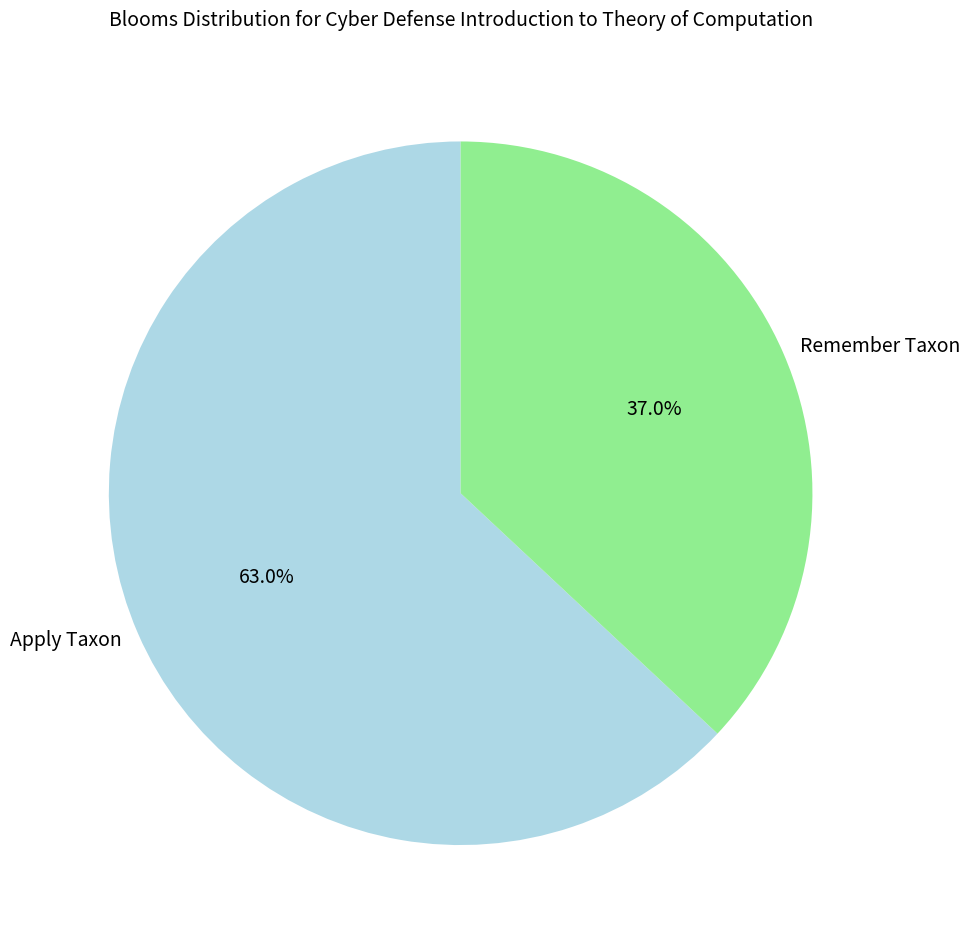

What percentage do Remember Taxon and Apply Taxon together represent?

100.0%